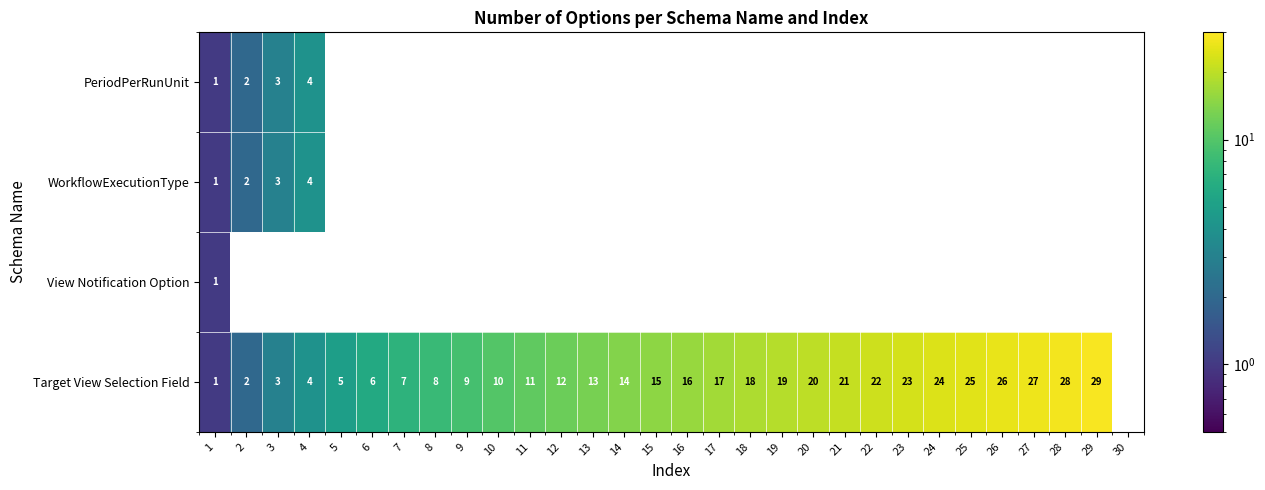

What is the sum of the Target View Selection Field values at 11 and 9?

20